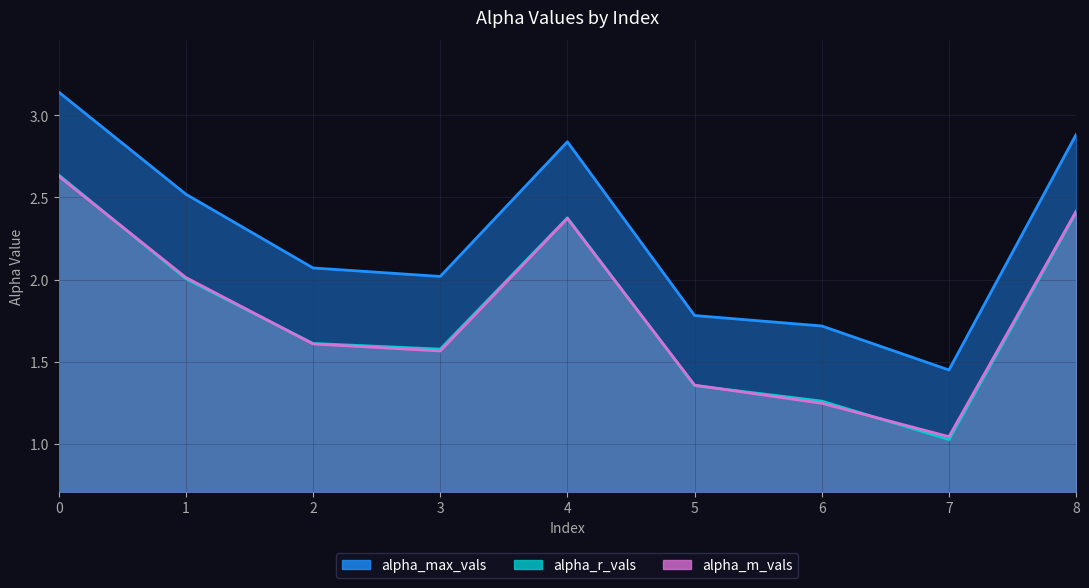

At which category does alpha_r_vals reach its first local peak?

4